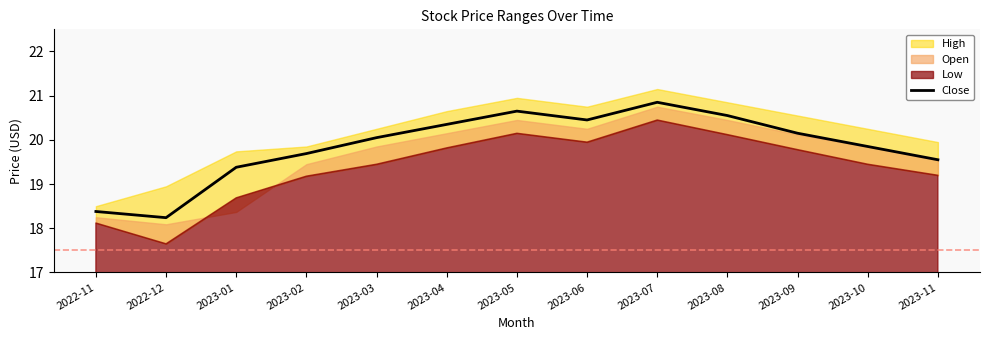

List the labels in order of value, smallest first.

2022-12, 2022-11, 2023-01, 2023-11, 2023-02, 2023-10, 2023-03, 2023-09, 2023-04, 2023-06, 2023-08, 2023-05, 2023-07